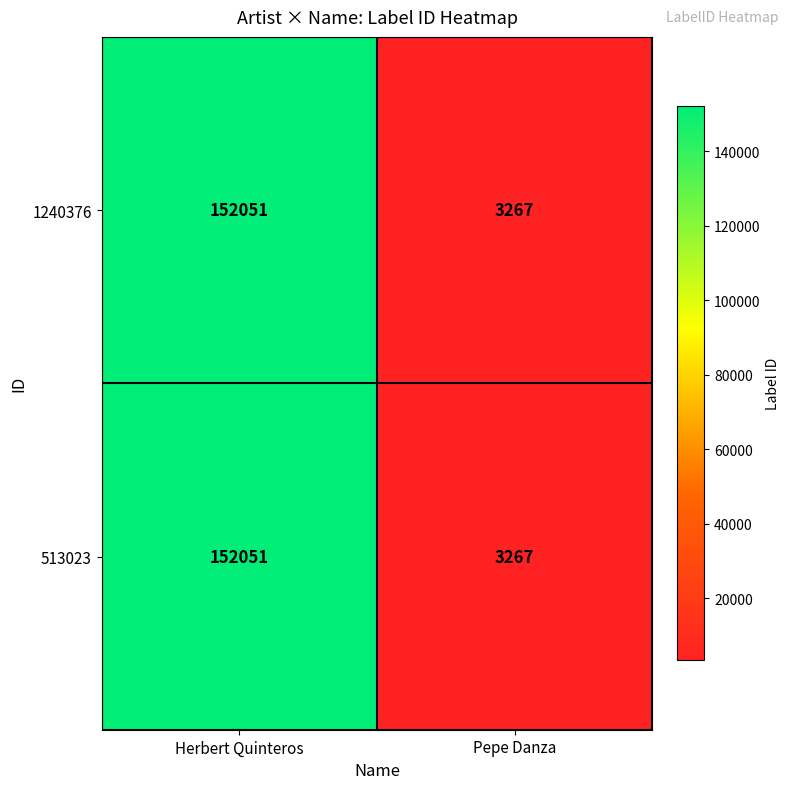

True or false: 513023 has a value of 152051 at Herbert Quinteros.

True